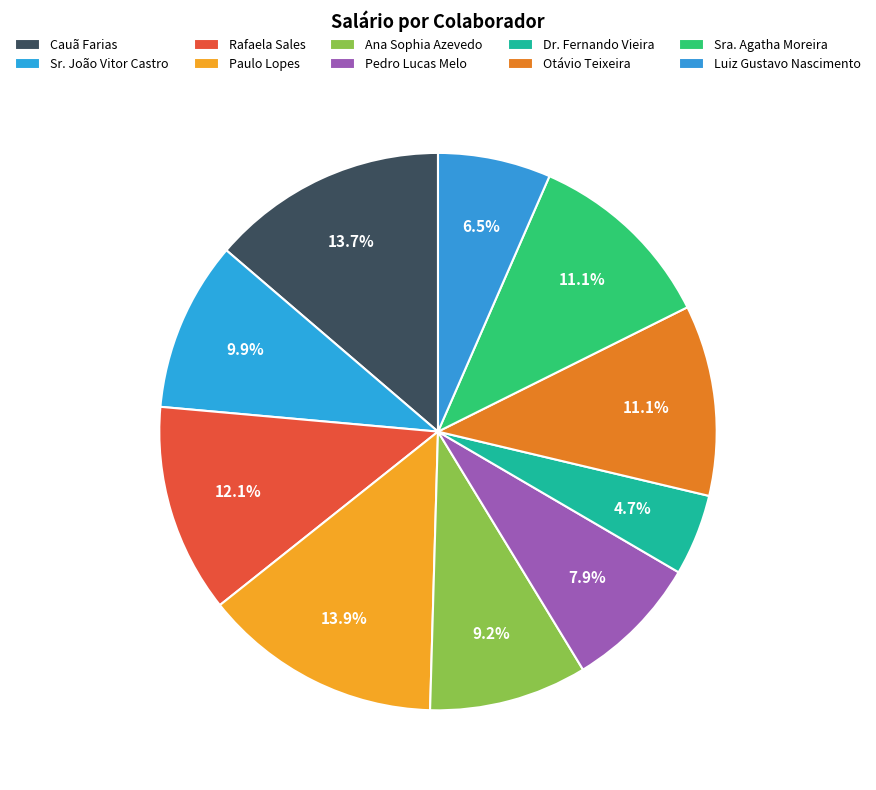

Does Rafaela Sales account for over 50% of the chart?

No